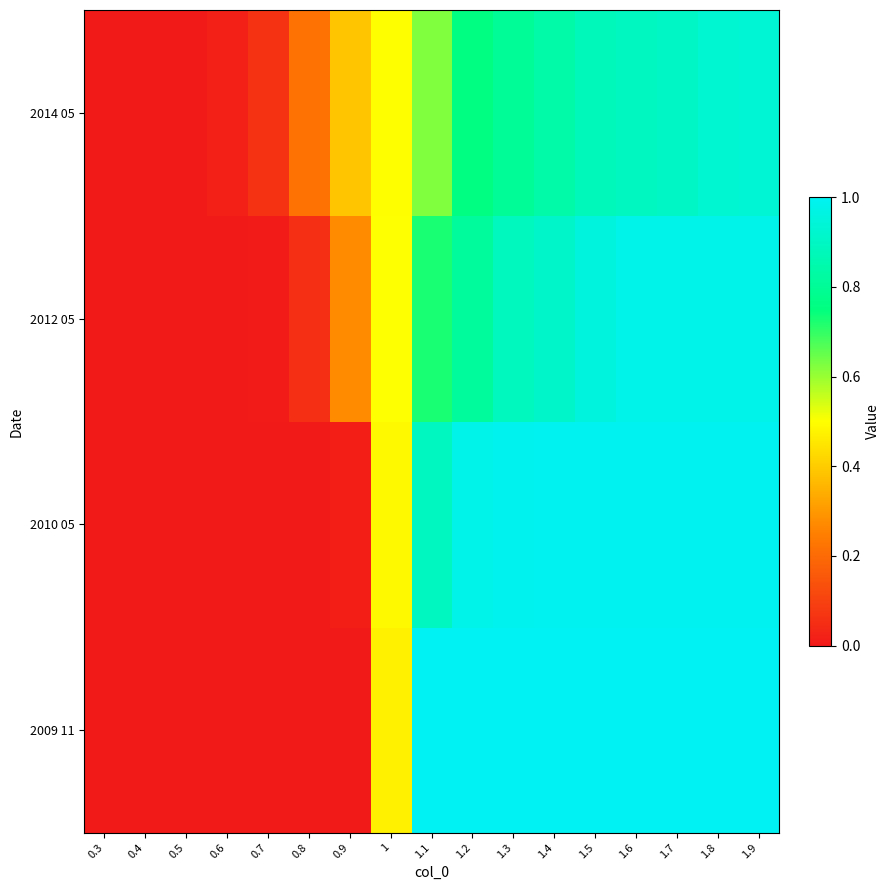

Which label corresponds to the largest value in the chart?

1.9